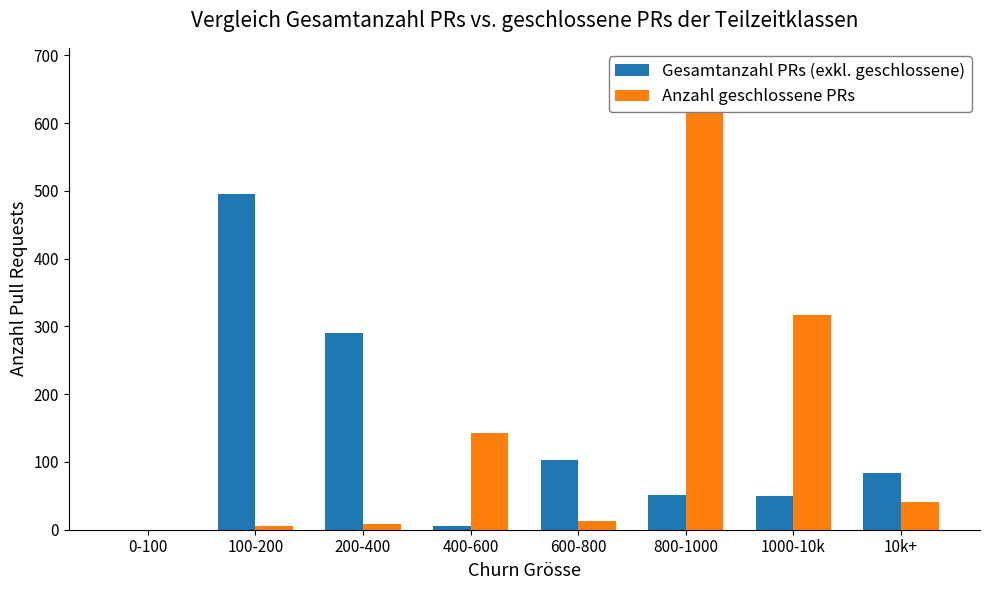

Where is Anzahl geschlossene PRs nearest to the value 338?

1000-10k